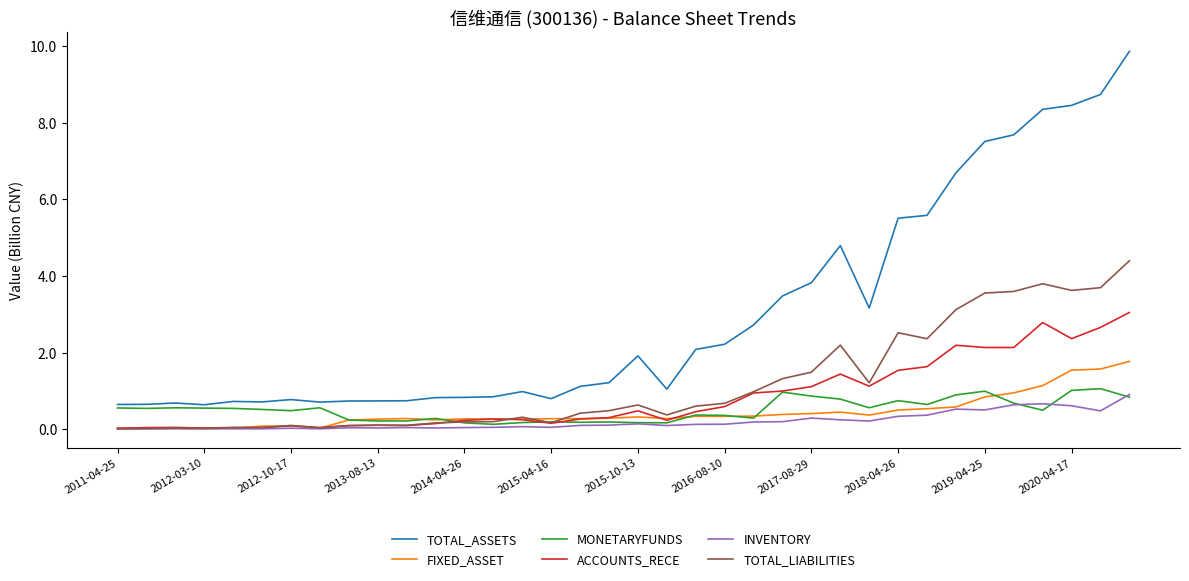

True or false: TOTAL_LIABILITIES and TOTAL_ASSETS intersect in this chart.

False